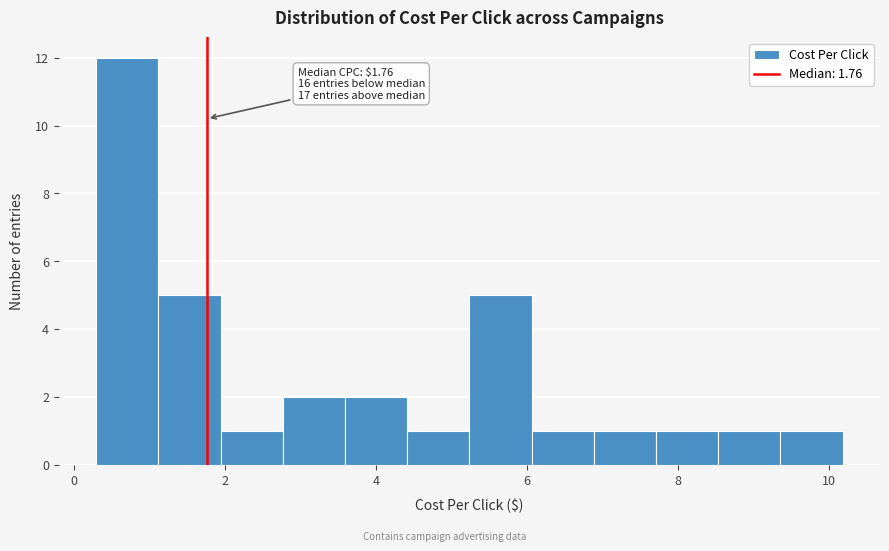

Which range on the x-axis has the tallest bar?

0.2 to 1.2